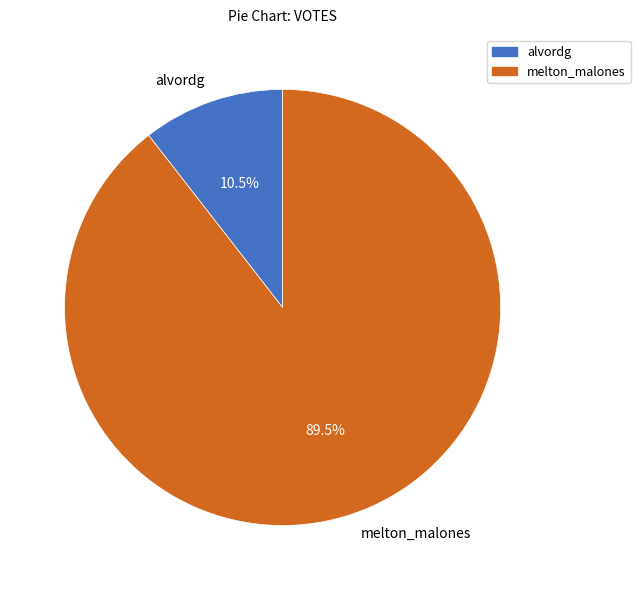

Between alvordg and melton_malones, which is larger?

melton_malones